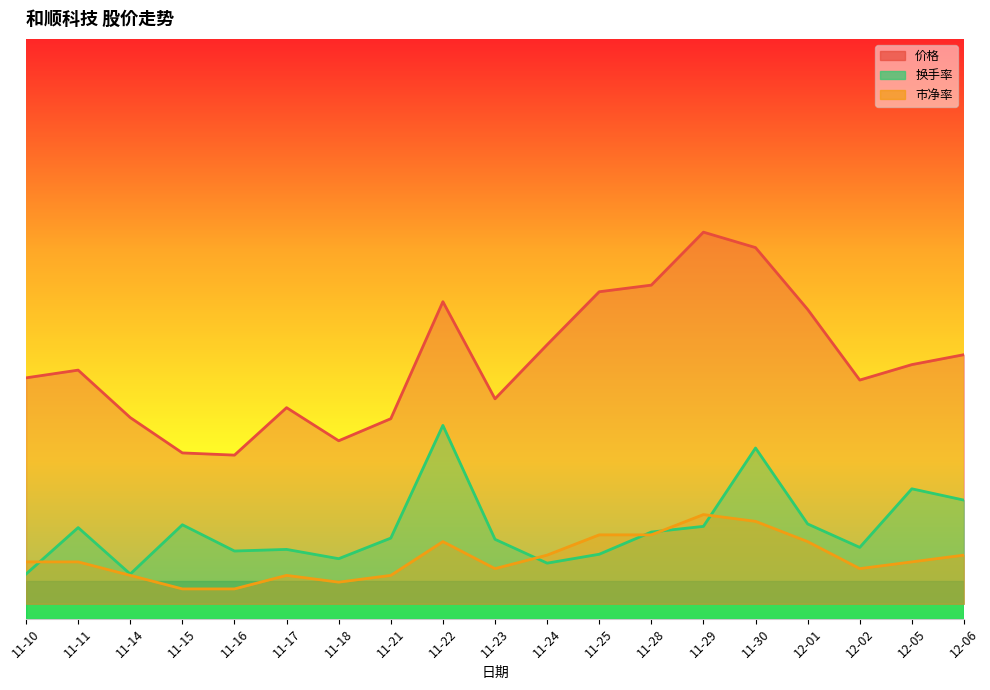

What is the approximate value of 价格 at 12-02?

15.0